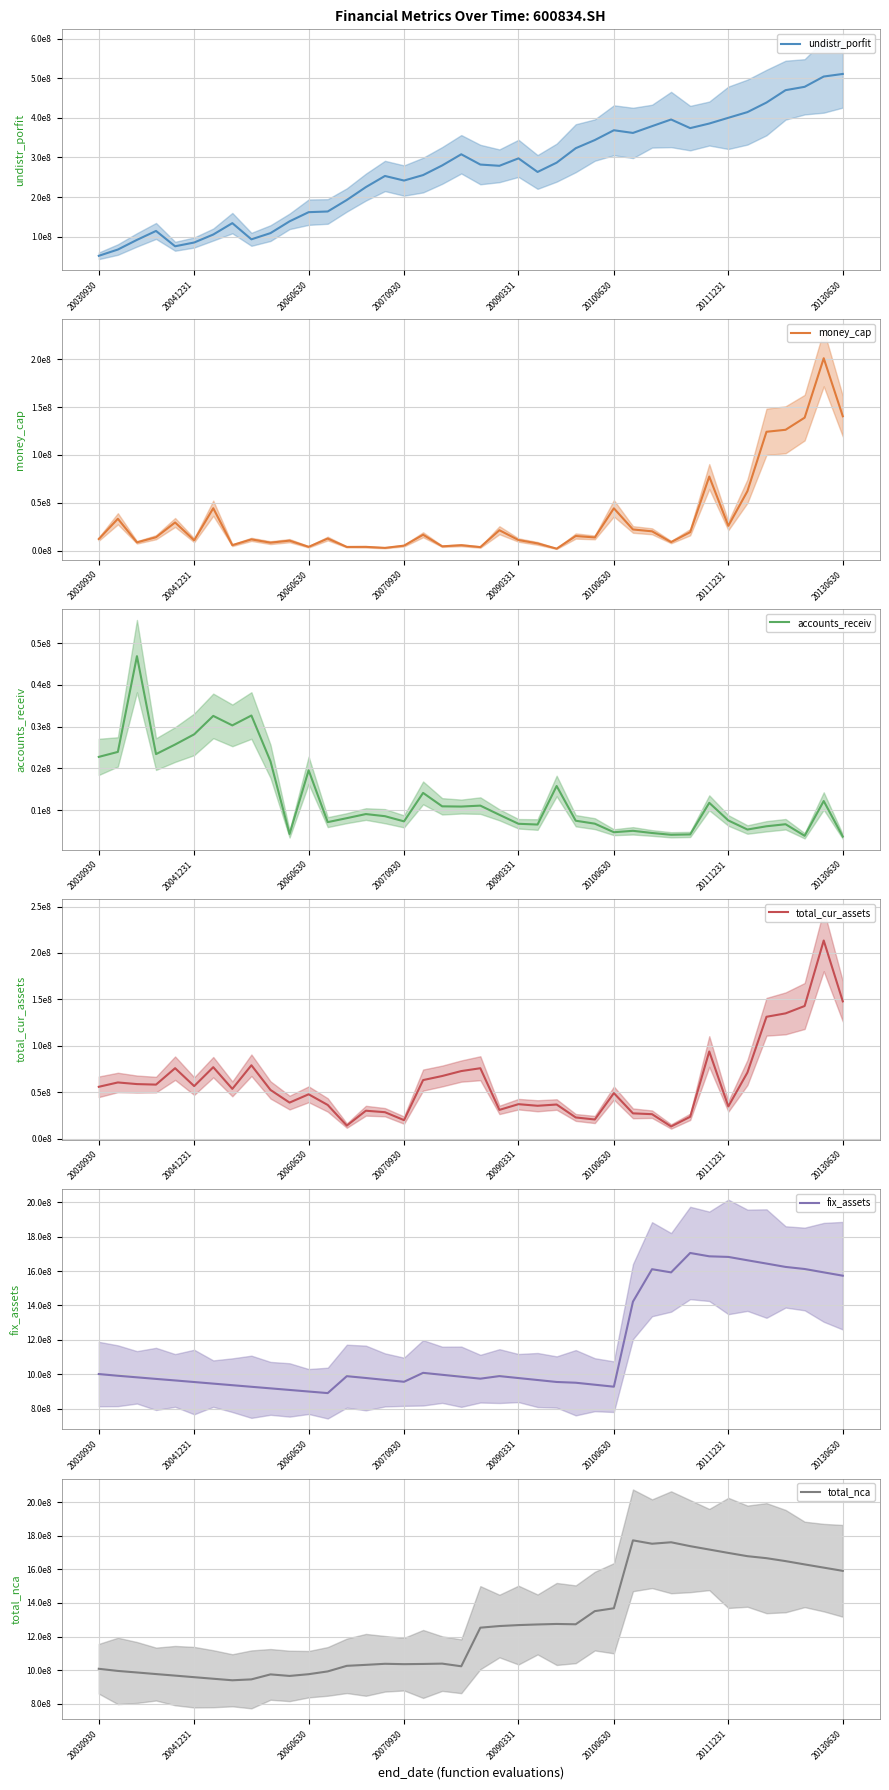

What is the sum of all total_cur_assets values?

2411145218.5